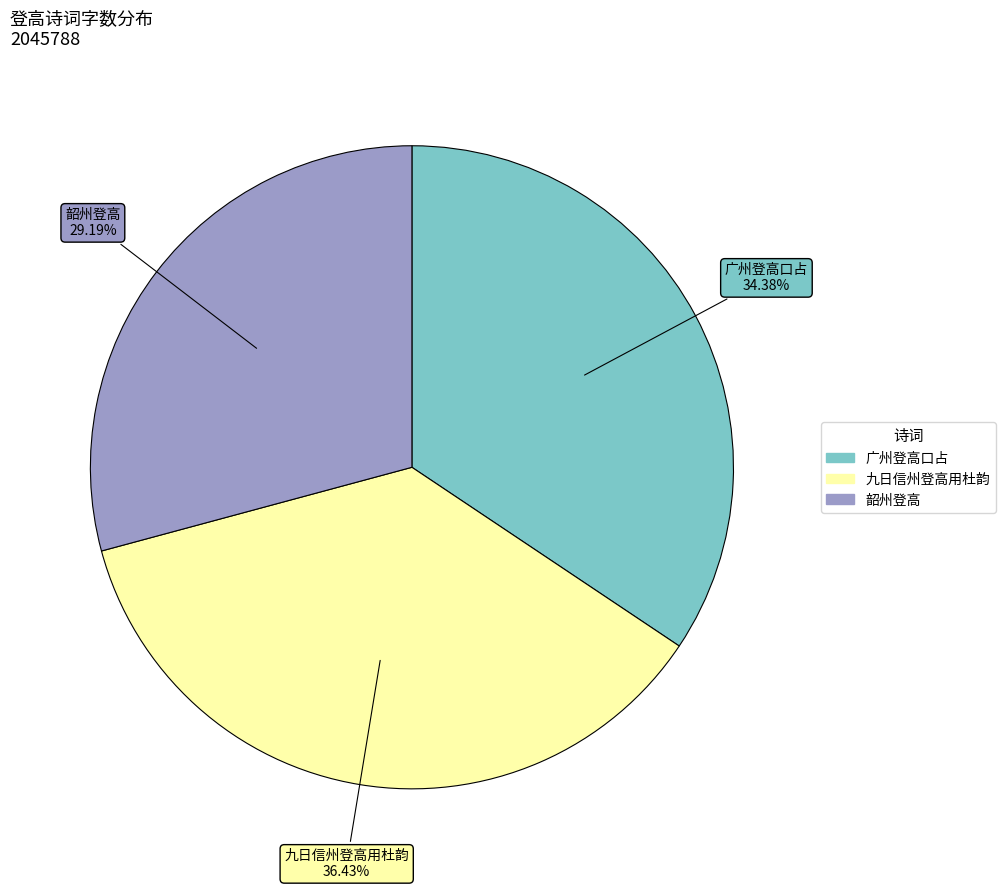

To the nearest percent, what is the average slice percentage?

33%